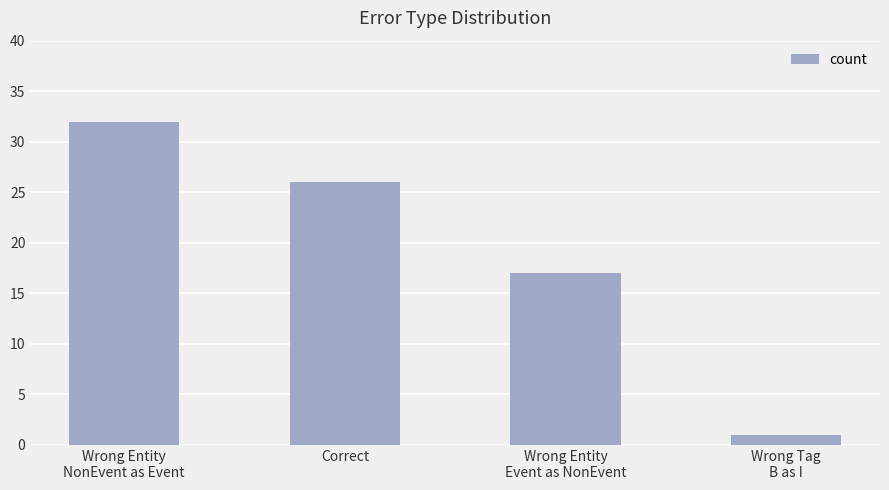

True or false: the data shows 7 at Correct.

False